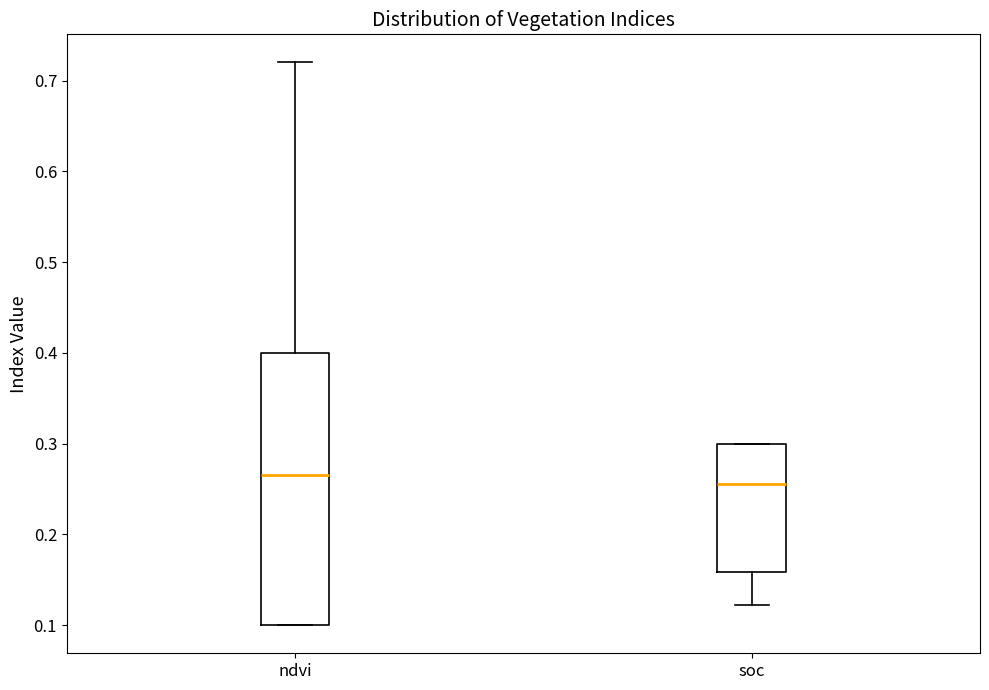

Reading left to right, read every box against the y-axis: the position of its median line, the range the box covers, and the ends of its whiskers. The values are not printed on the chart, so give them approximately, as read against the axis.

ndvi: median 0.27, box 0.10 to 0.40, whiskers 0.10 to 0.72
soc: median 0.26, box 0.16 to 0.30, whiskers 0.12 to 0.30